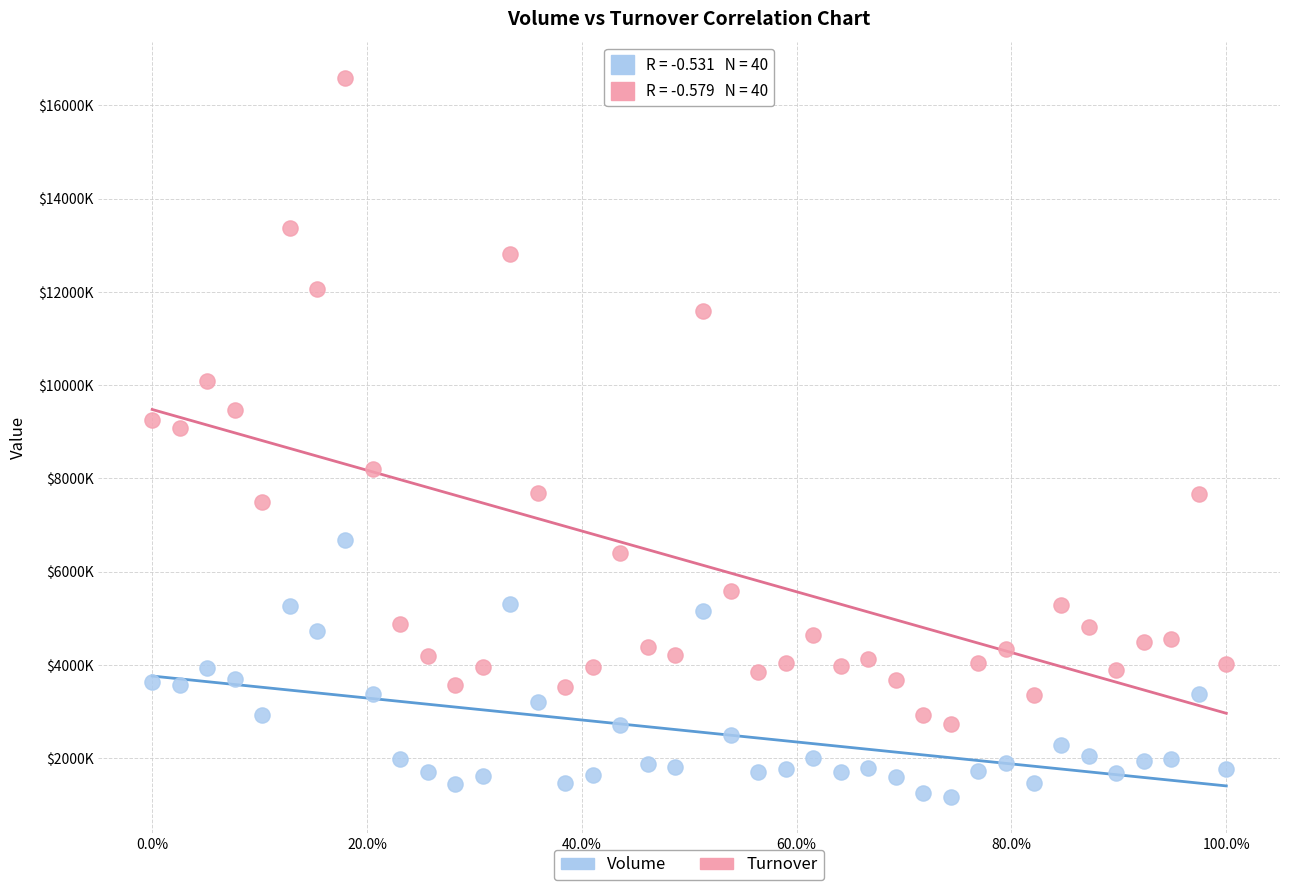

Which series contains the highest Y value?

Turnover